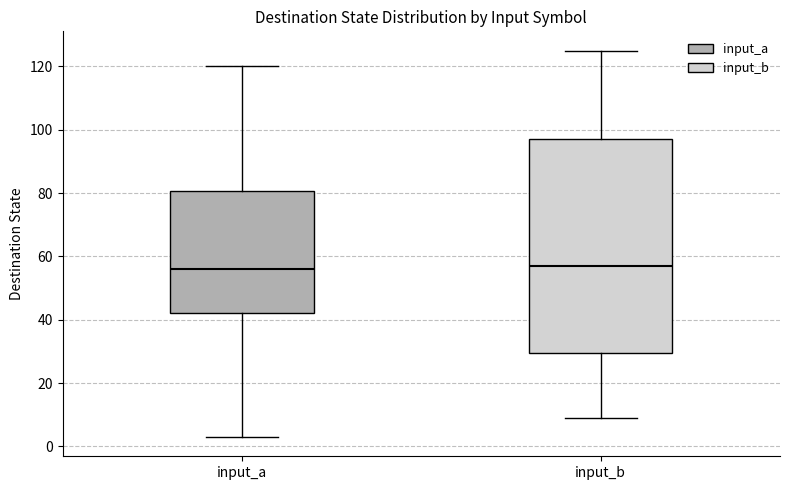

Where is the upper edge of the box for input_a on the y-axis? The values are not printed on the chart, so give them approximately, as read against the axis.

80